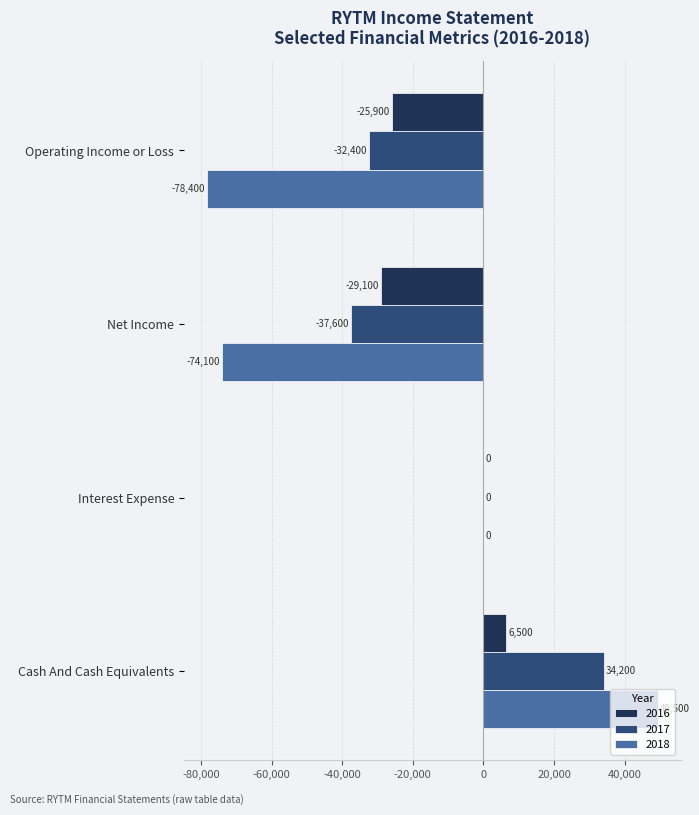

How many distinct data groups are displayed?

3